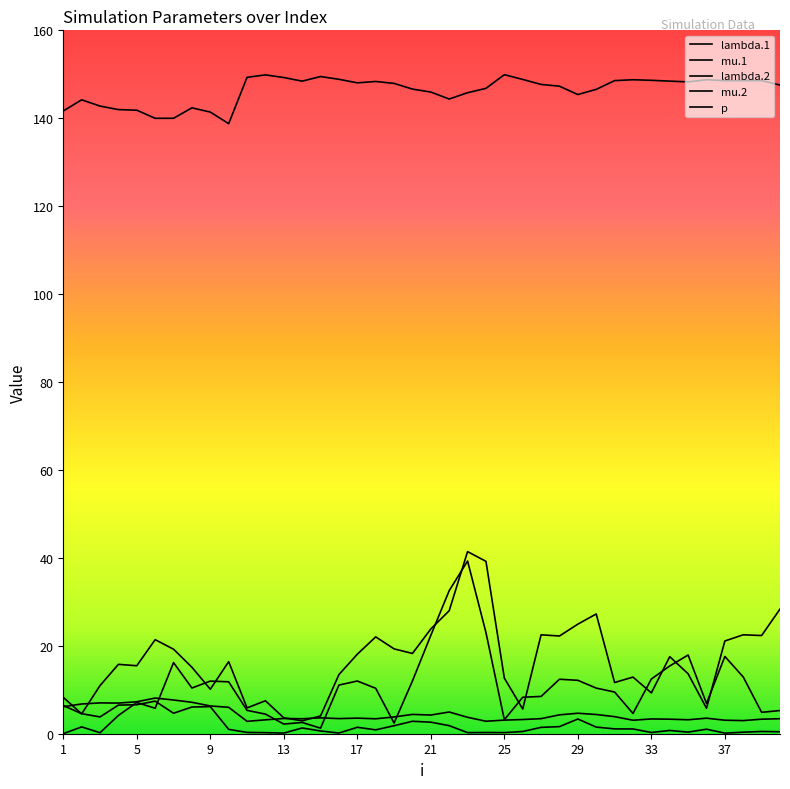

In p, how many points are higher than both neighbors (excluding endpoints)?

9